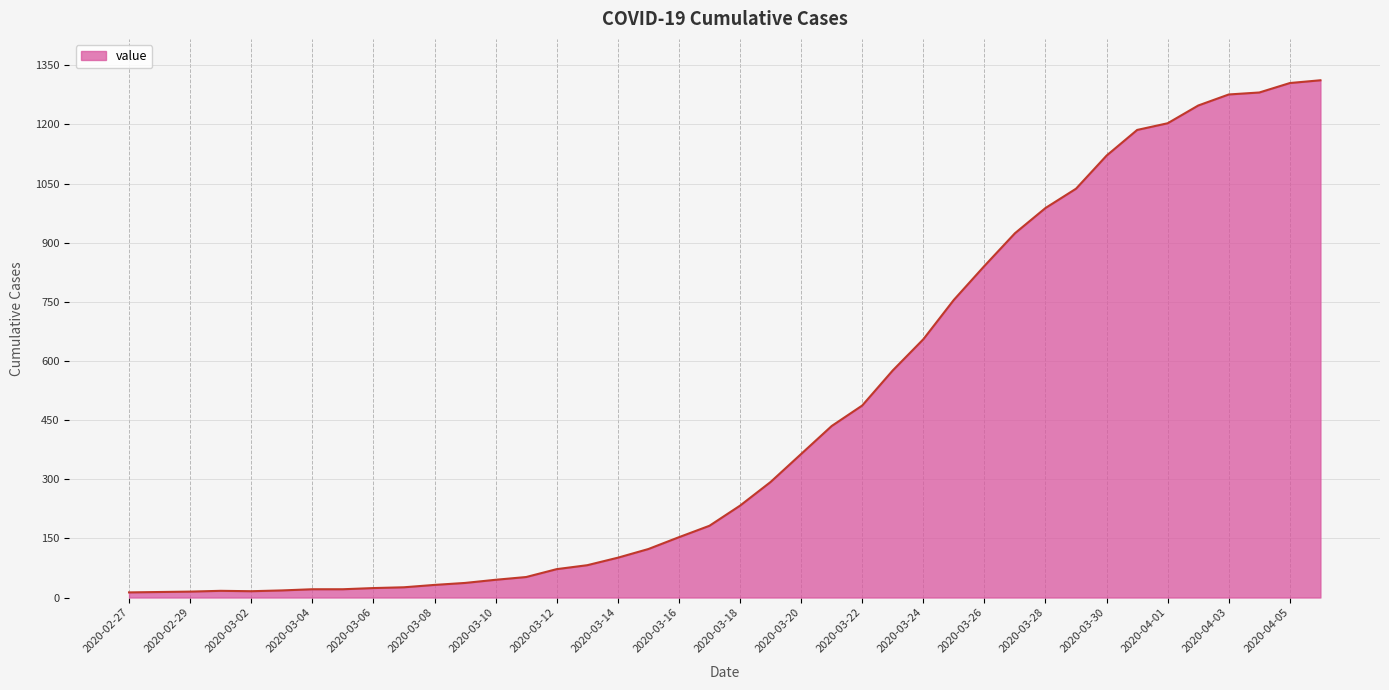

What is the difference between the maximum and minimum values?

1299